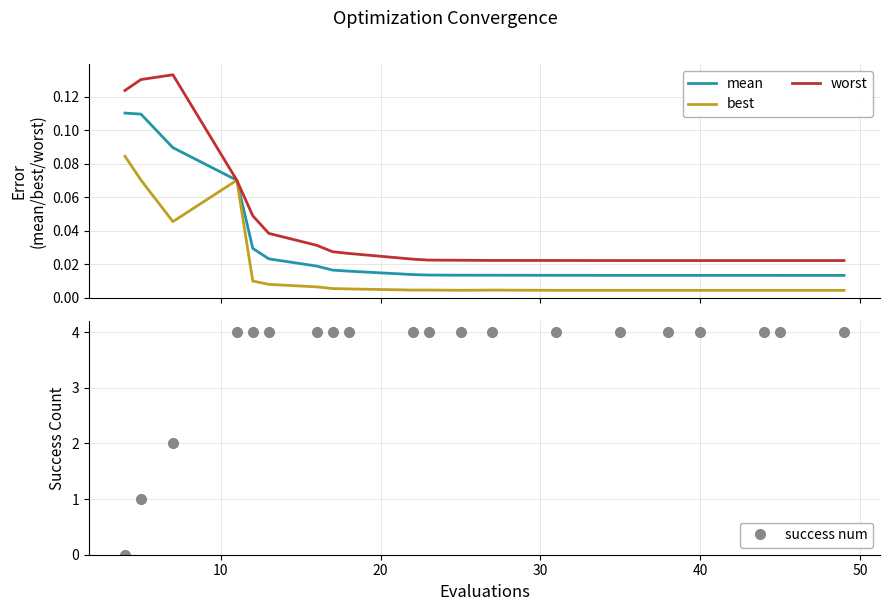

What is the maximum value for success num?

4